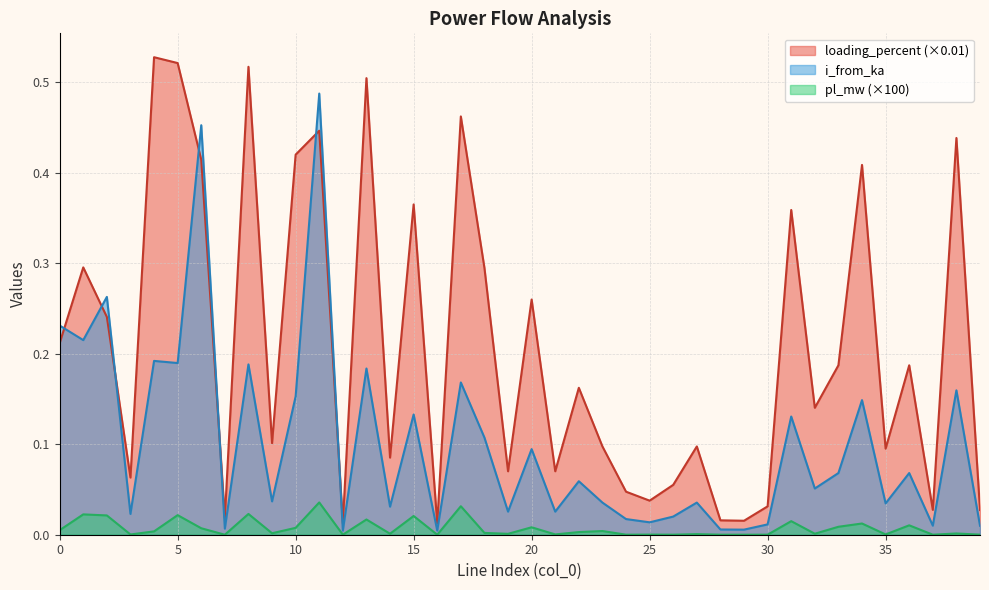

Which series has the largest total across all categories?

loading_percent (×0.01)